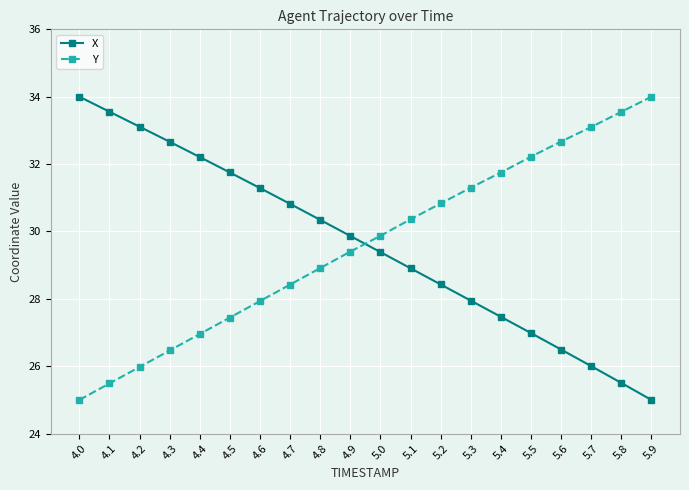

How many times do Y and X cross each other?

1